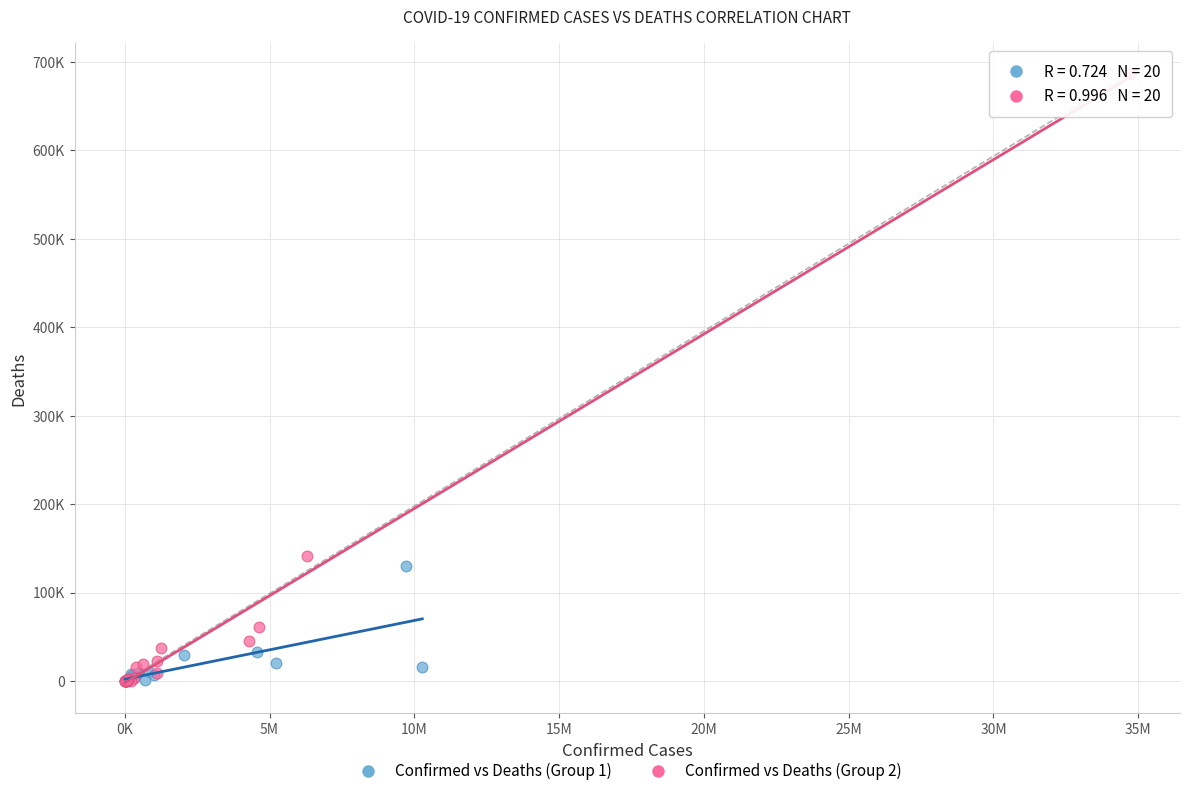

Which series reaches the maximum Y coordinate?

Confirmed vs Deaths (Group 2)